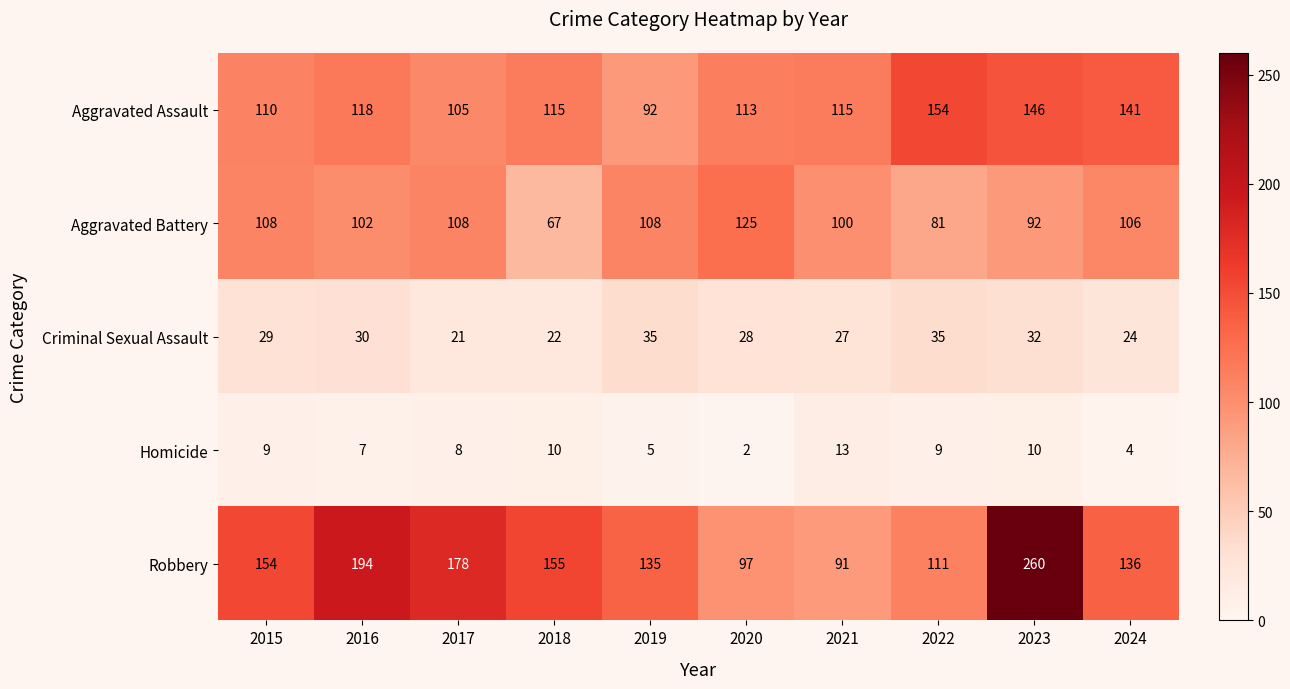

What is the difference between the highest and lowest values at 2024?

137